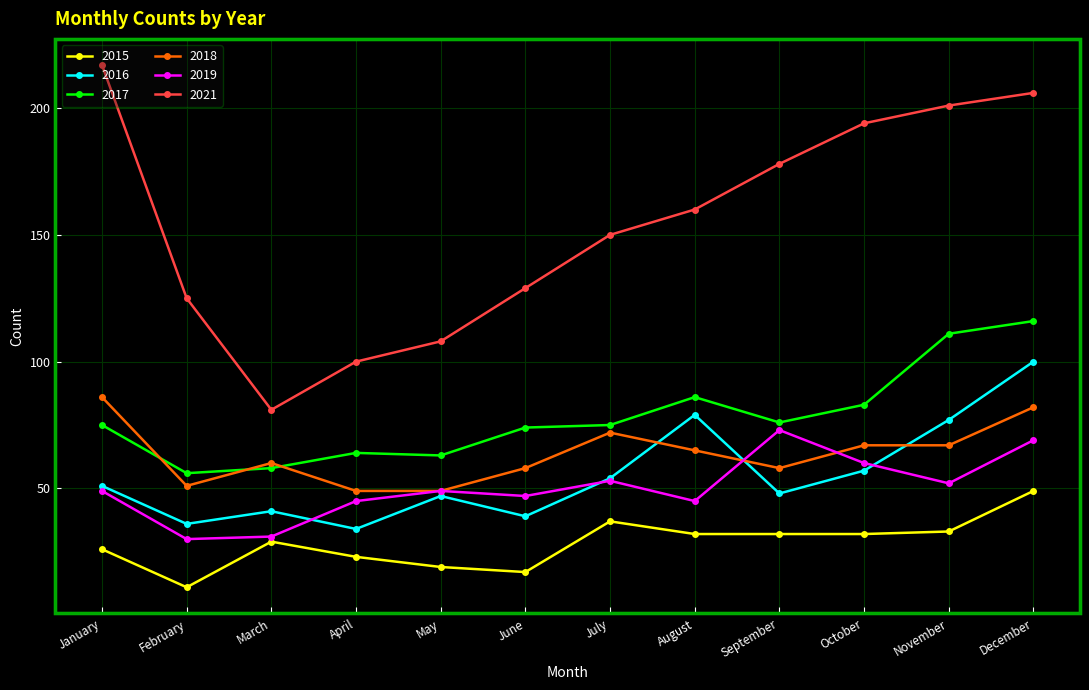

Which series has the widest spread of values?

2021